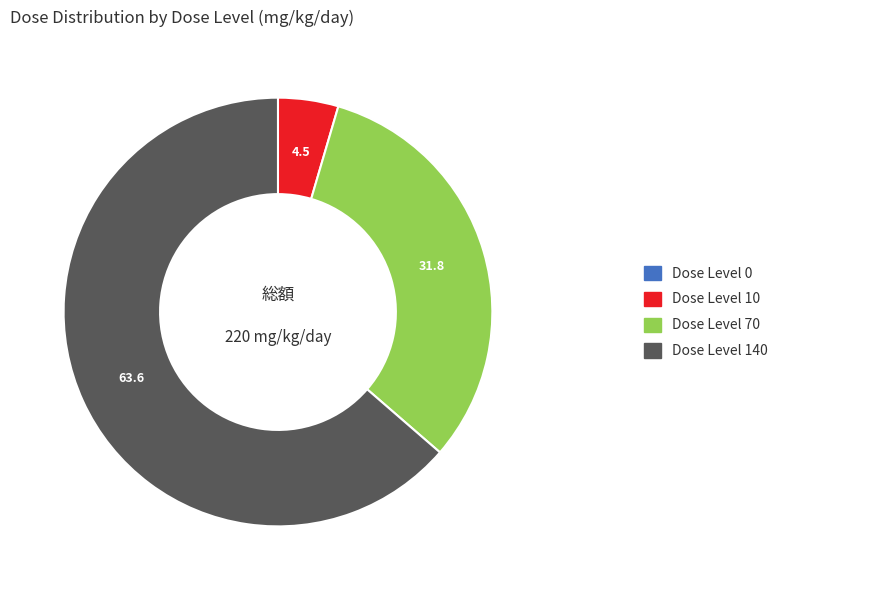

Is there a majority slice in this chart?

Yes